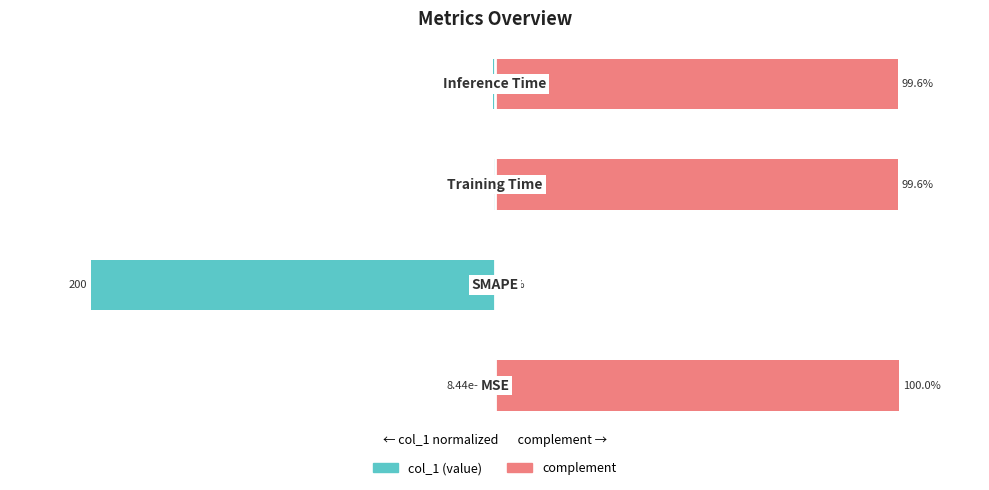

What is the average value of the col_1 (complement) series?

74.8